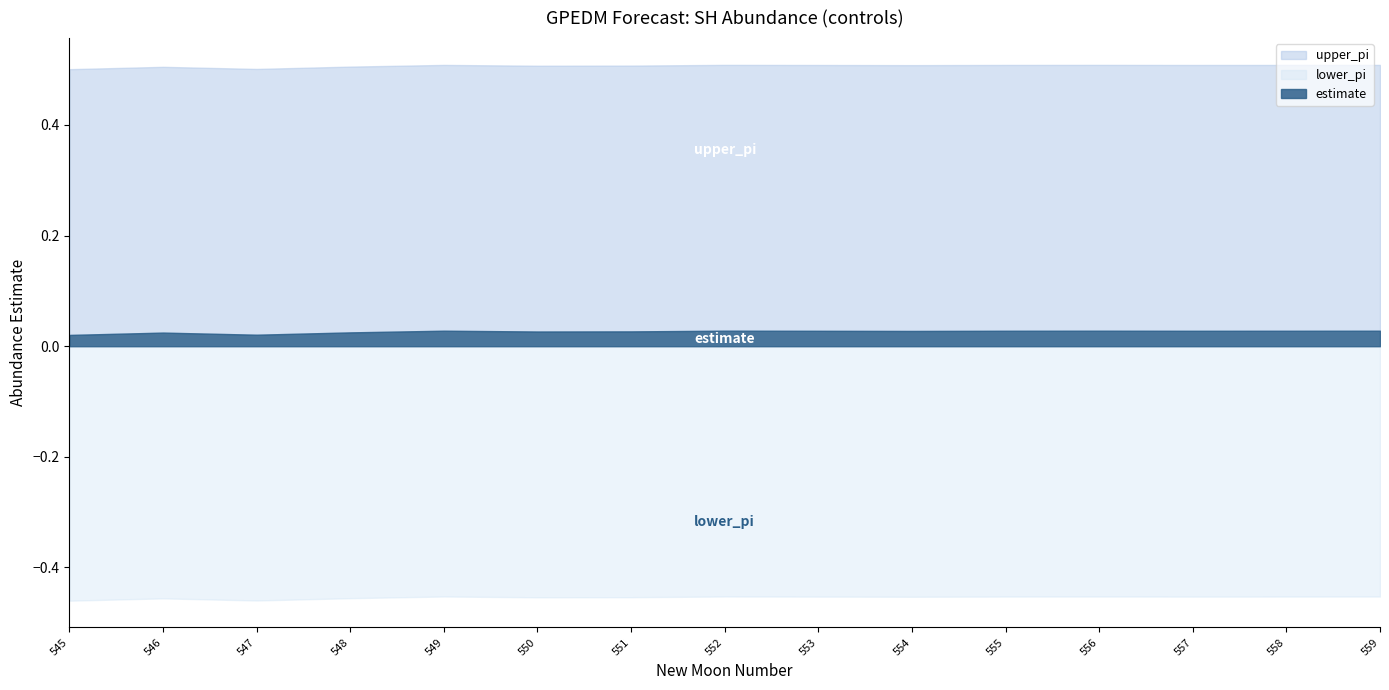

At which category is the sum across all series the highest?

552